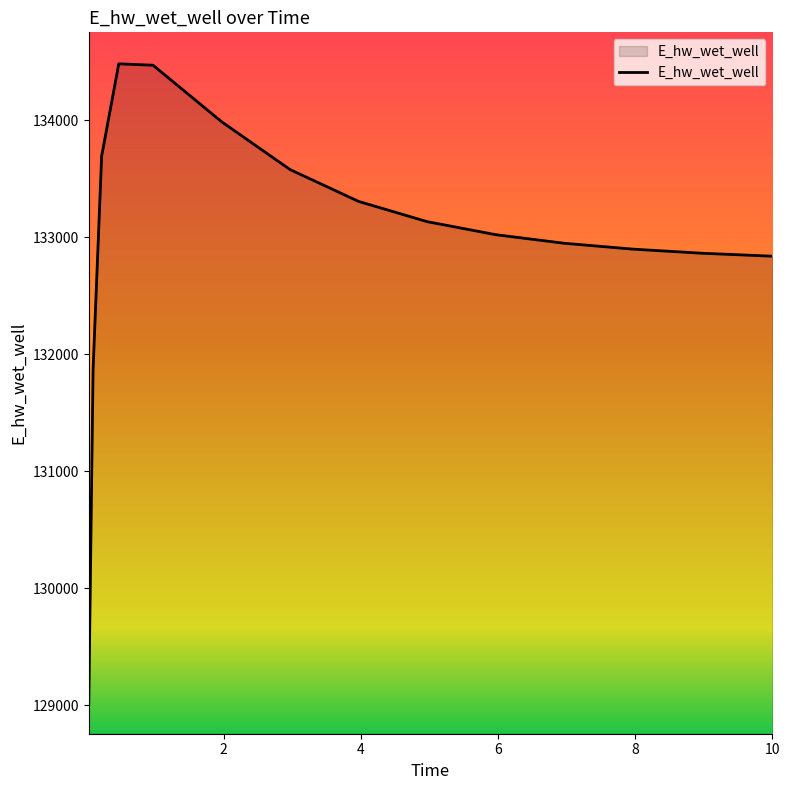

How many lines are shown in the chart?

1